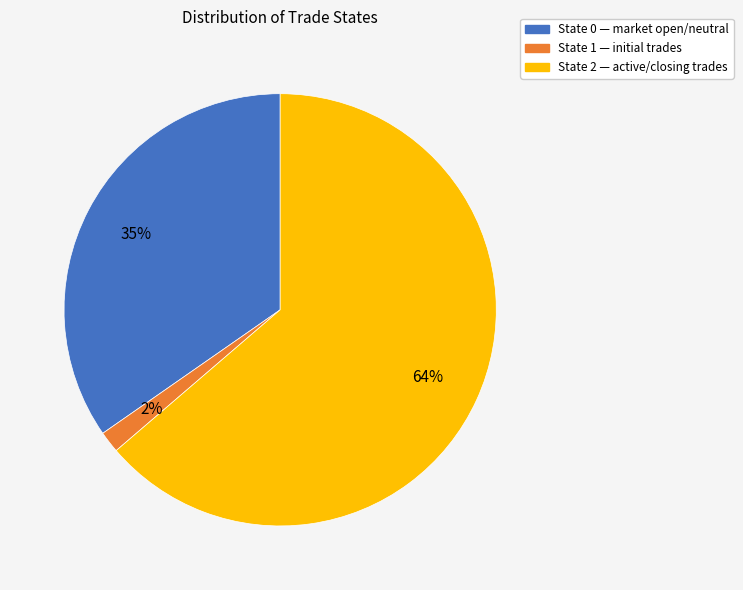

To the nearest percent, what is the average slice percentage?

33%